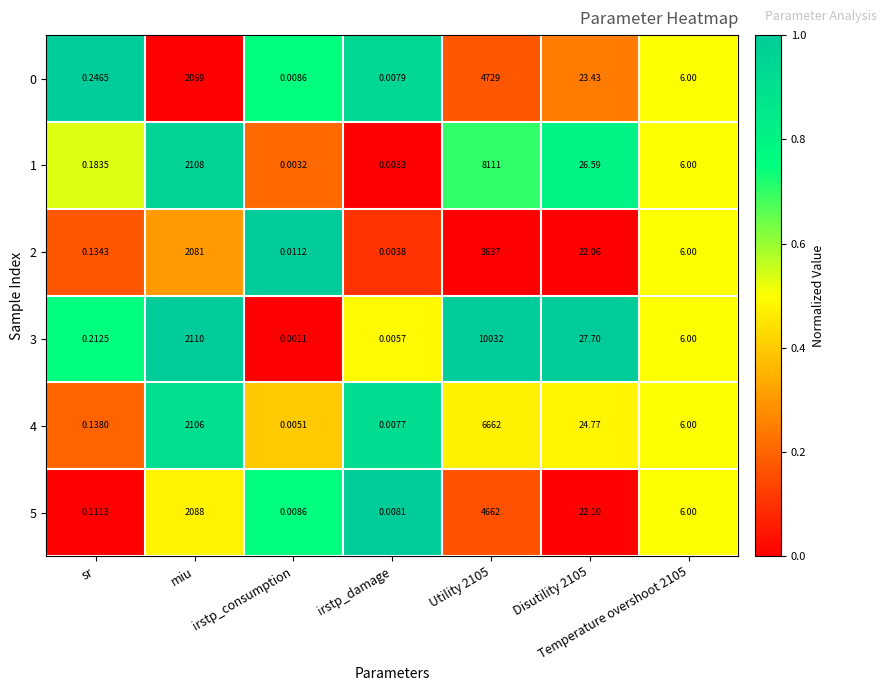

At which label is 4 closest to 3331?

miu